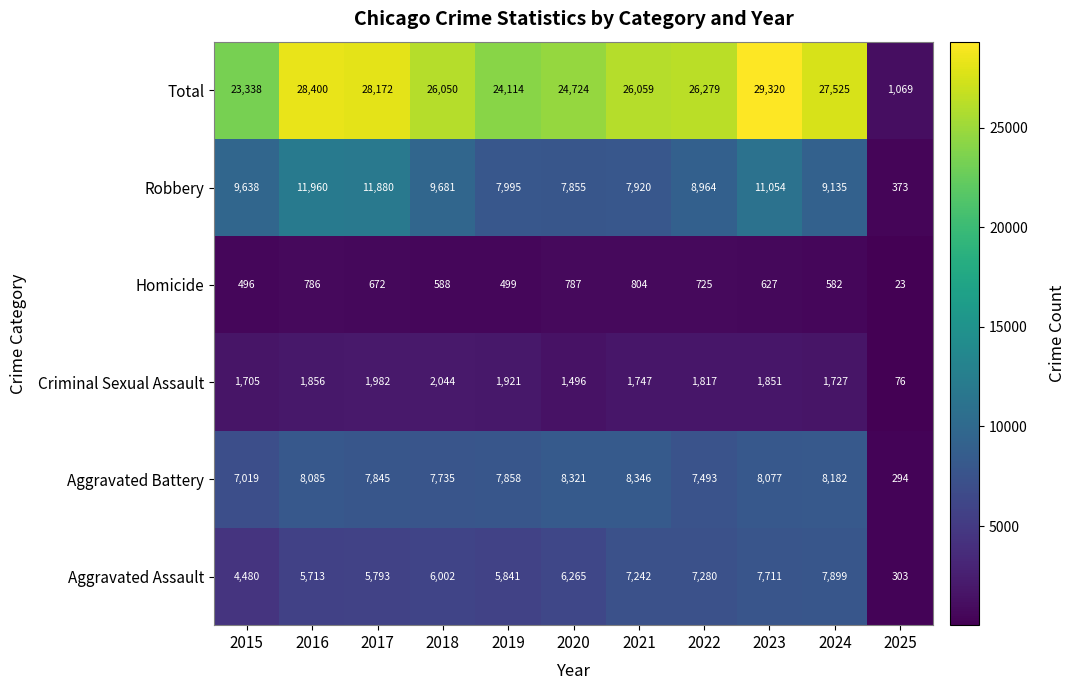

What is the greatest value displayed?

29320